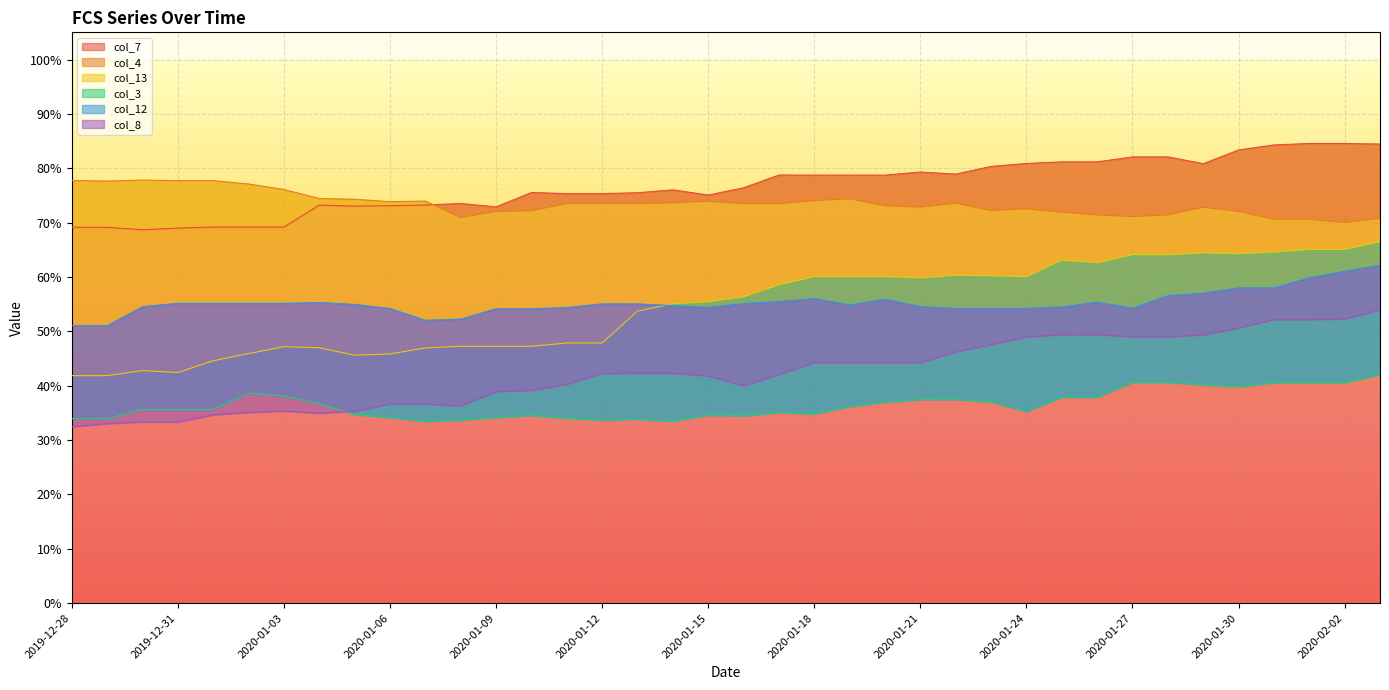

What is the total value across all series at 2020-02-03?

3.8